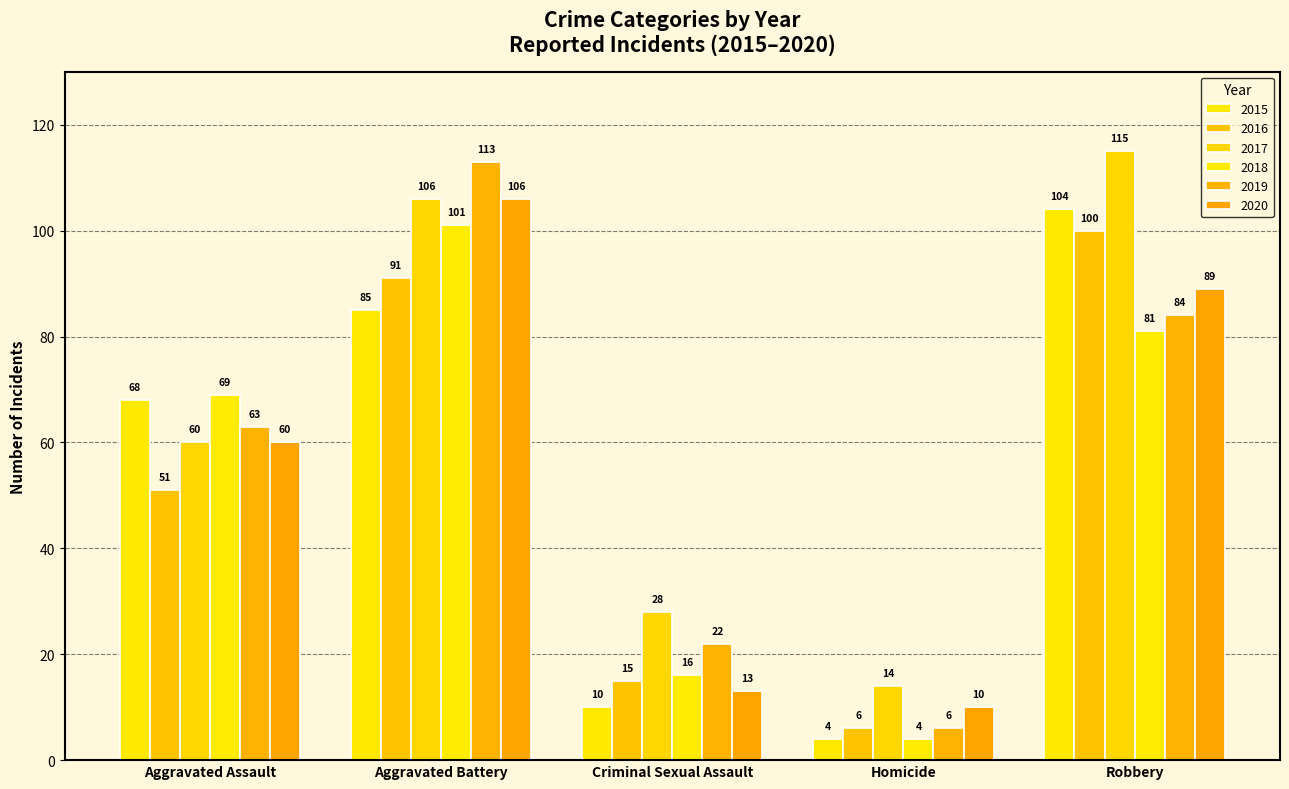

What is the smallest value displayed?

4